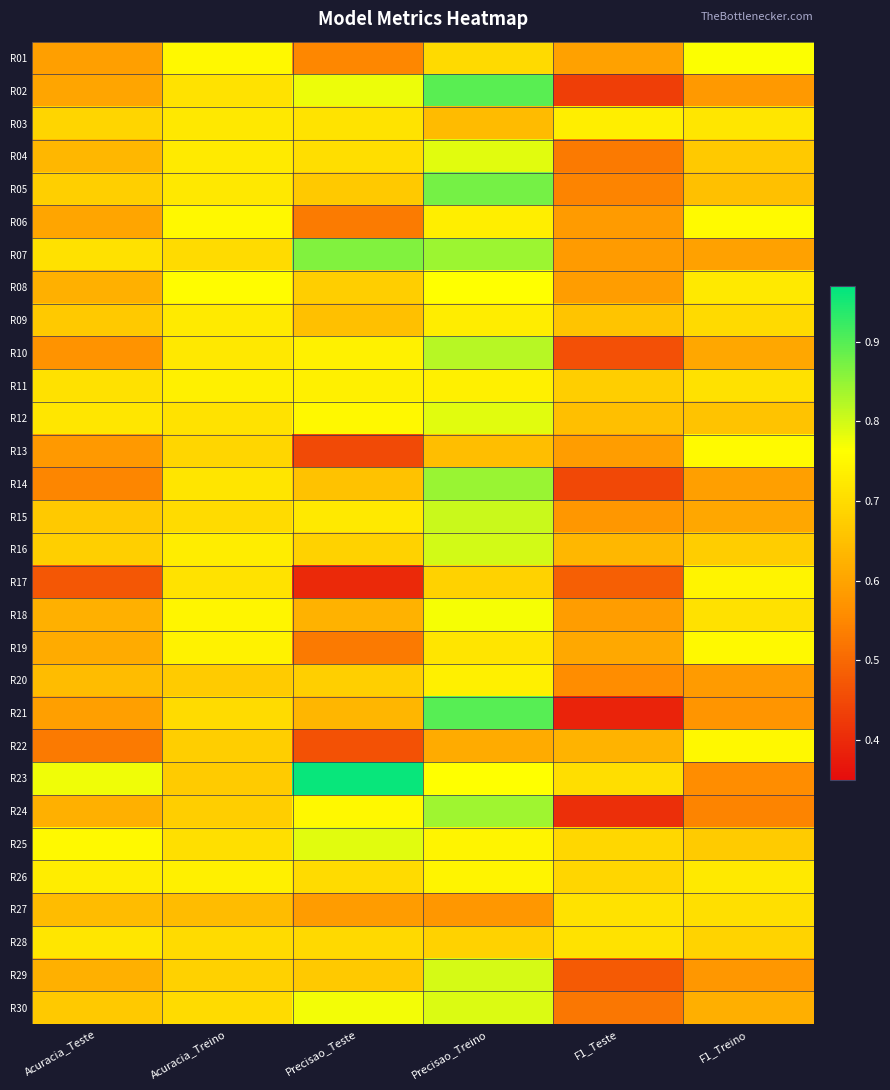

Rank the series at Precisao_Teste from highest to lowest value.

R23, R07, R25, R02, R30, R12, R24, R10, R11, R15, R03, R04, R26, R28, R16, R20, R08, R05, R29, R14, R09, R21, R18, R27, R01, R06, R19, R22, R13, R17